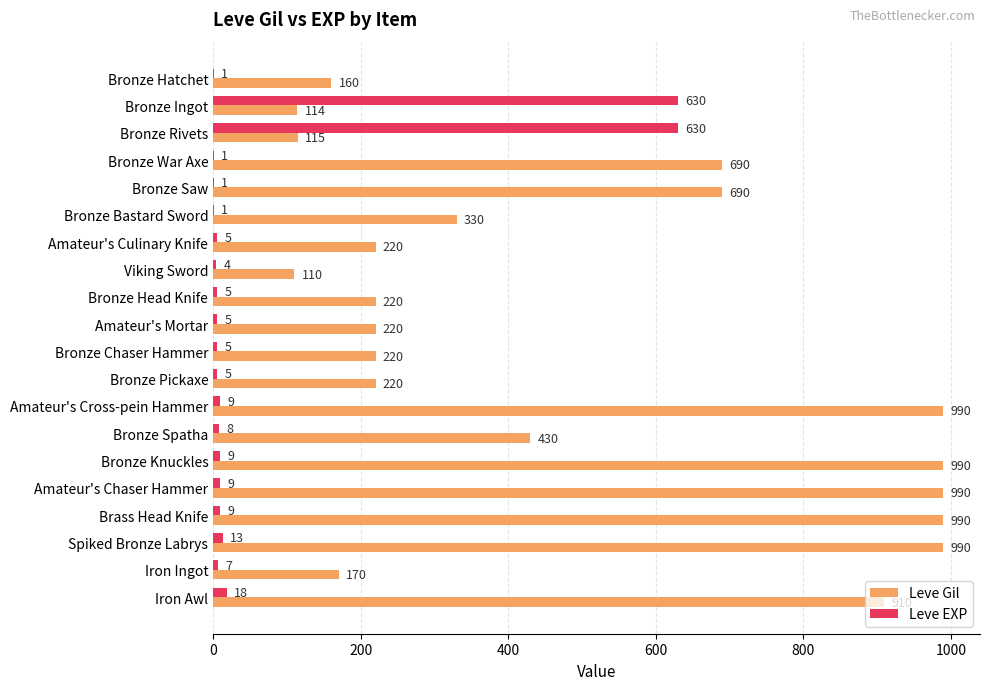

Is it true that Leve Gil equals 220 at Bronze Chaser Hammer?

True